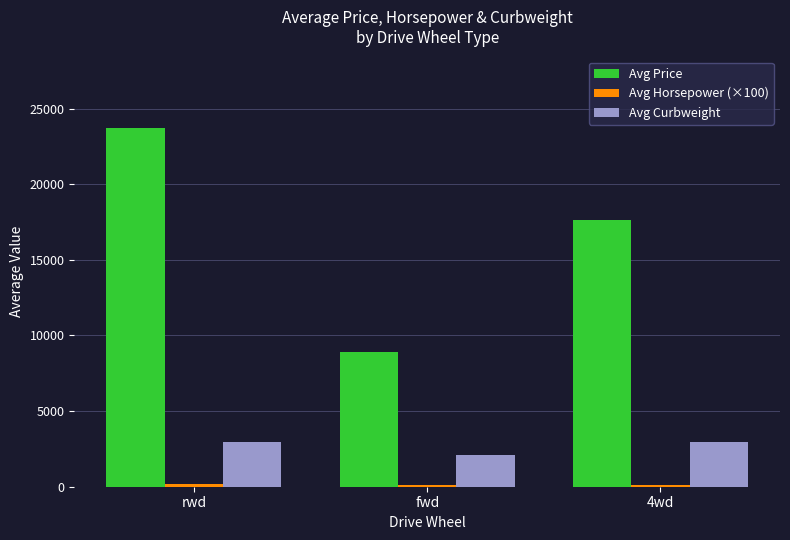

What is the highest value of the Avg Curbweight series?

2938.5